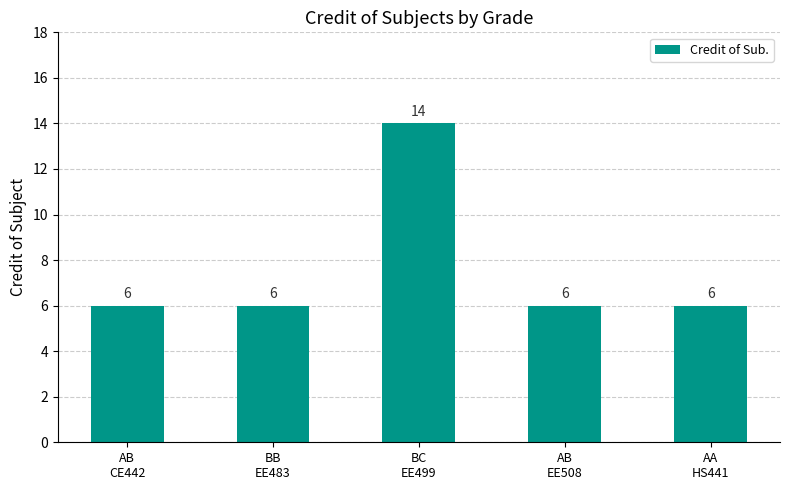

What is the change in value from BB
EE483 to BC
EE499?

+8